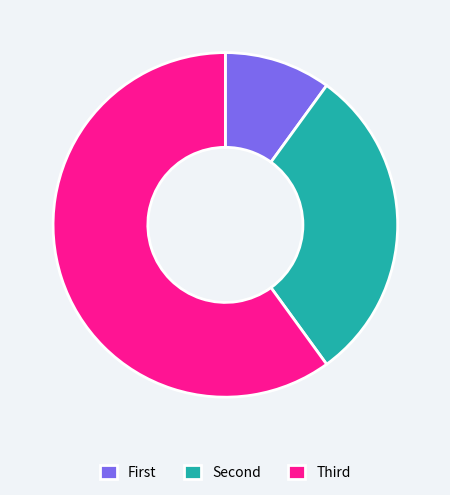

Rank the categories by value from highest to lowest.

Third, Second, First